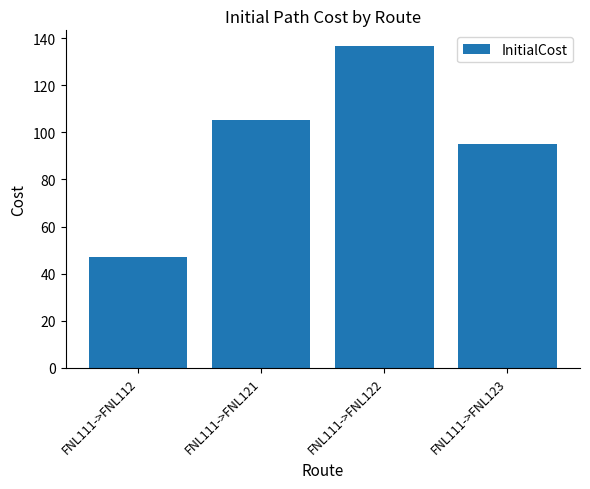

At which category does the chart reach its peak across all series?

FNL111->FNL122